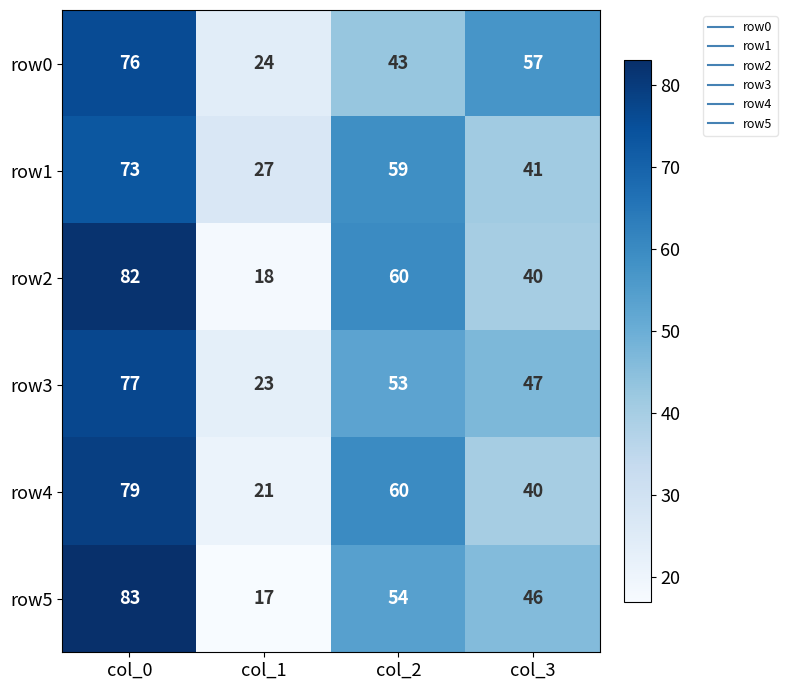

What is the minimum value shown in the chart?

17